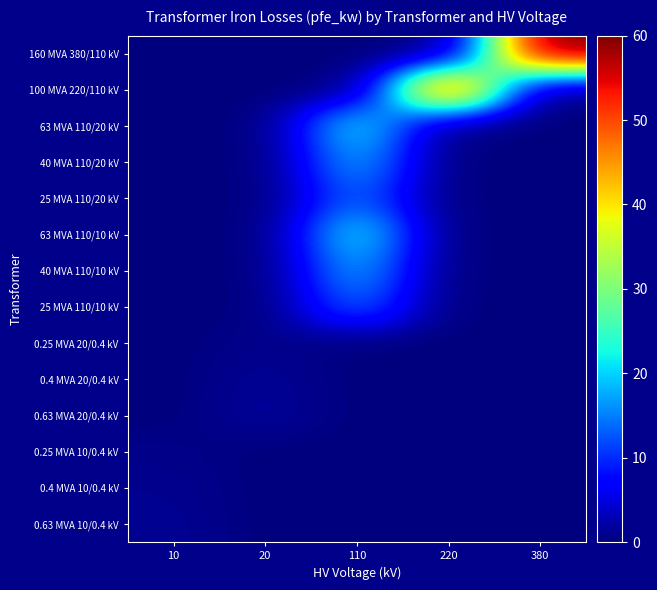

Reading left to right, list all the values displayed in this chart.

160 MVA 380/110 kV: 10=0.0	20=0.0	110=0.0	220=0.0	380=60.0
100 MVA 220/110 kV: 10=0.0	20=0.0	110=0.0	220=55.0	380=0.0
63 MVA 110/20 kV: 10=0.0	20=0.0	110=22.0	220=0.0	380=0.0
40 MVA 110/20 kV: 10=0.0	20=0.0	110=18.0	220=0.0	380=0.0
25 MVA 110/20 kV: 10=0.0	20=0.0	110=14.0	220=0.0	380=0.0
63 MVA 110/10 kV: 10=0.0	20=0.0	110=22.0	220=0.0	380=0.0
40 MVA 110/10 kV: 10=0.0	20=0.0	110=18.0	220=0.0	380=0.0
25 MVA 110/10 kV: 10=0.0	20=0.0	110=14.0	220=0.0	380=0.0
0.25 MVA 20/0.4 kV: 10=0.0	20=0.8	110=0.0	220=0.0	380=0.0
0.4 MVA 20/0.4 kV: 10=0.0	20=1.4	110=0.0	220=0.0	380=0.0
0.63 MVA 20/0.4 kV: 10=0.0	20=1.6	110=0.0	220=0.0	380=0.0
0.25 MVA 10/0.4 kV: 10=0.6	20=0.0	110=0.0	220=0.0	380=0.0
0.4 MVA 10/0.4 kV: 10=0.9	20=0.0	110=0.0	220=0.0	380=0.0
0.63 MVA 10/0.4 kV: 10=1.2	20=0.0	110=0.0	220=0.0	380=0.0